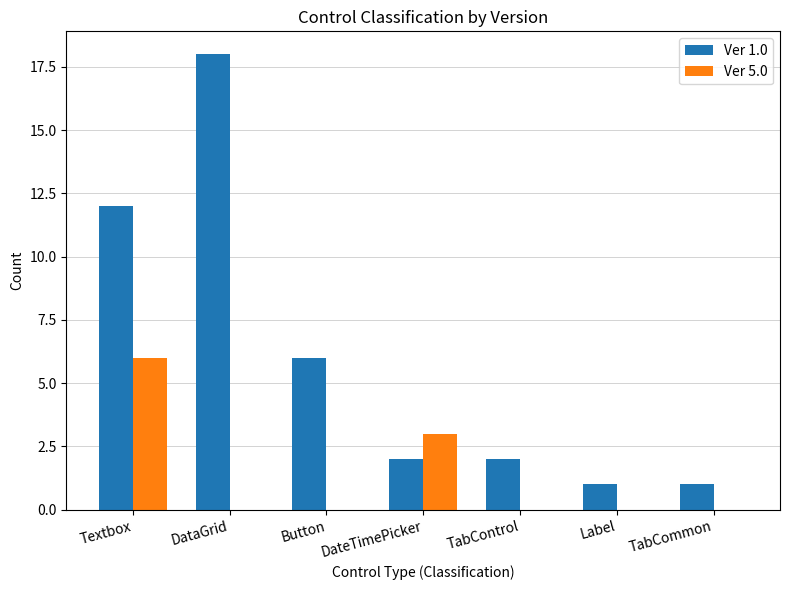

Which series has the largest total across all categories?

Ver 1.0